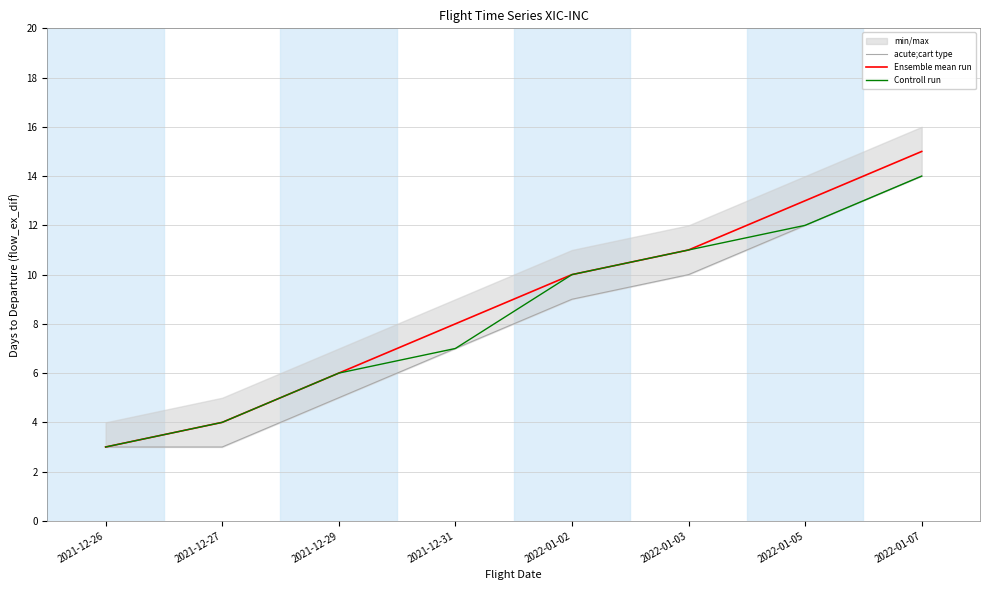

True or false: acute;cart type has a value of 2 at 2021-12-29.

False